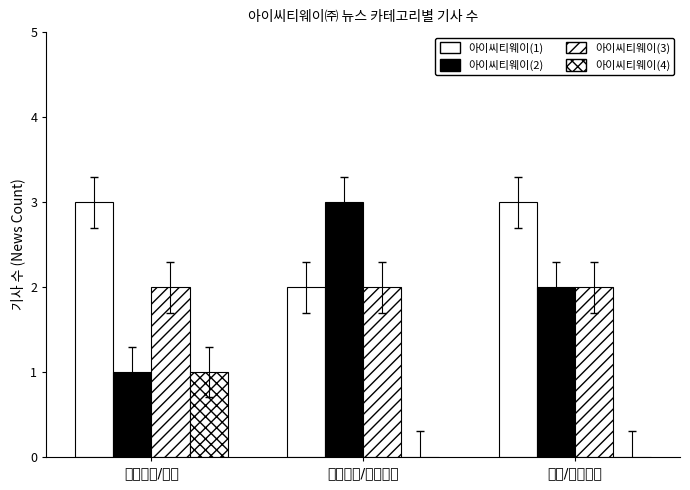

Which category has the highest value in the 아이씨티웨이(3) series?

기업인증/수상